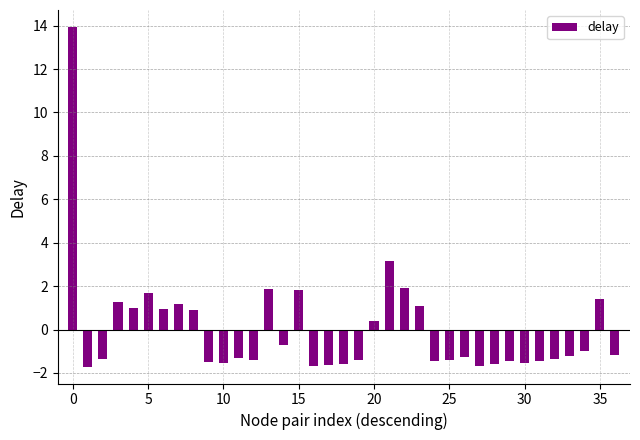

What is the value of the 10th bar from the left?

-1.5